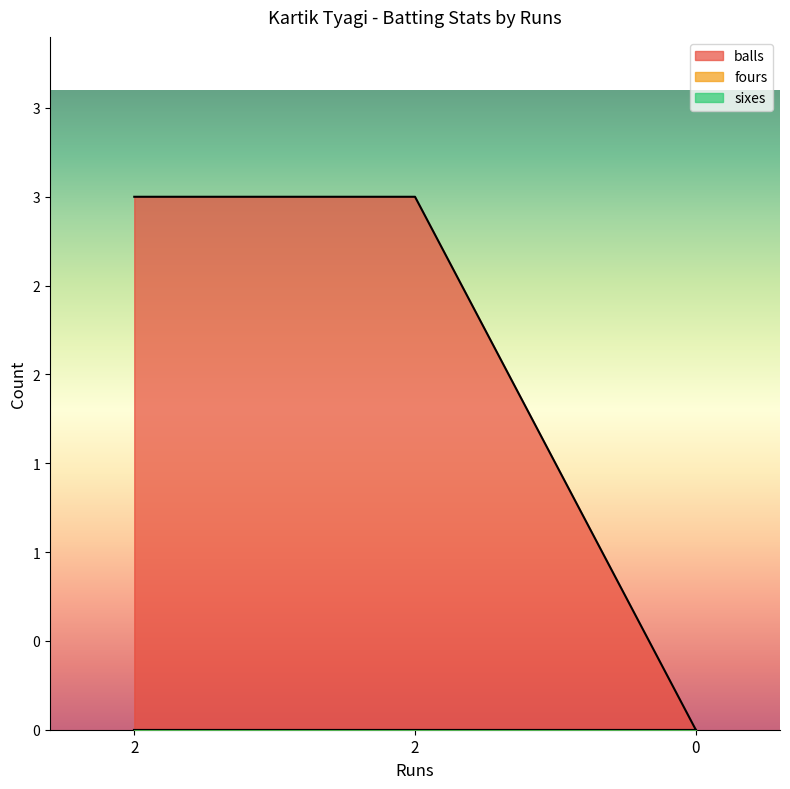

Reading right to left, list all the values displayed in this chart.

balls: 0	3	3
fours: 0	0	0
sixes: 0	0	0